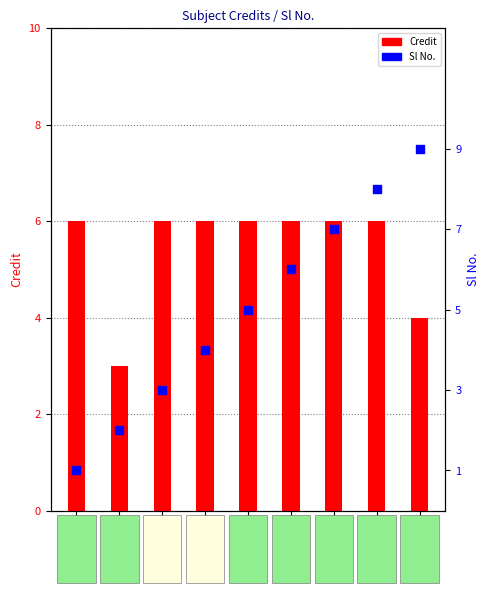

Which series has the largest total across all categories?

Credit